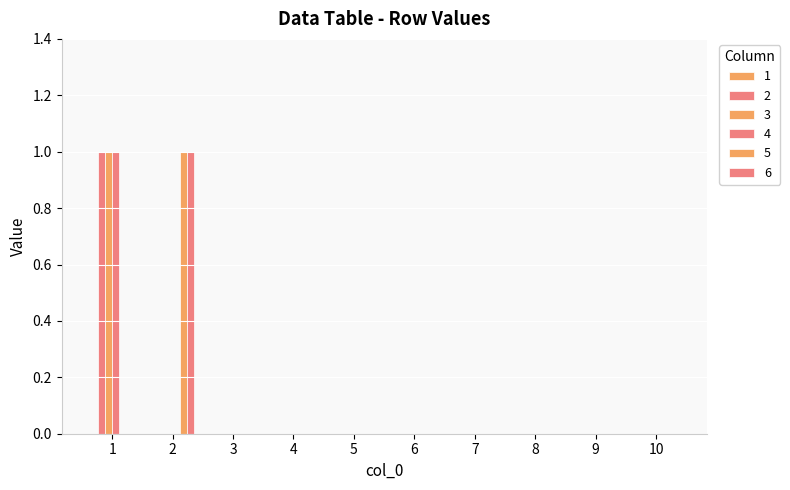

What is the difference between the maximum and minimum values in the 5 series?

1